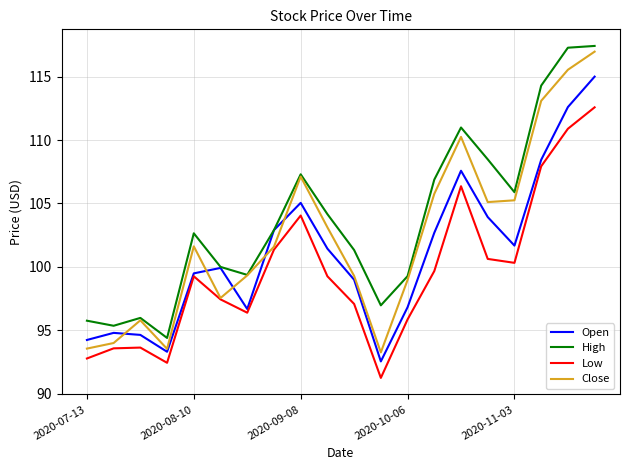

List the series in order of their overall mean, highest first.

High, Close, Open, Low